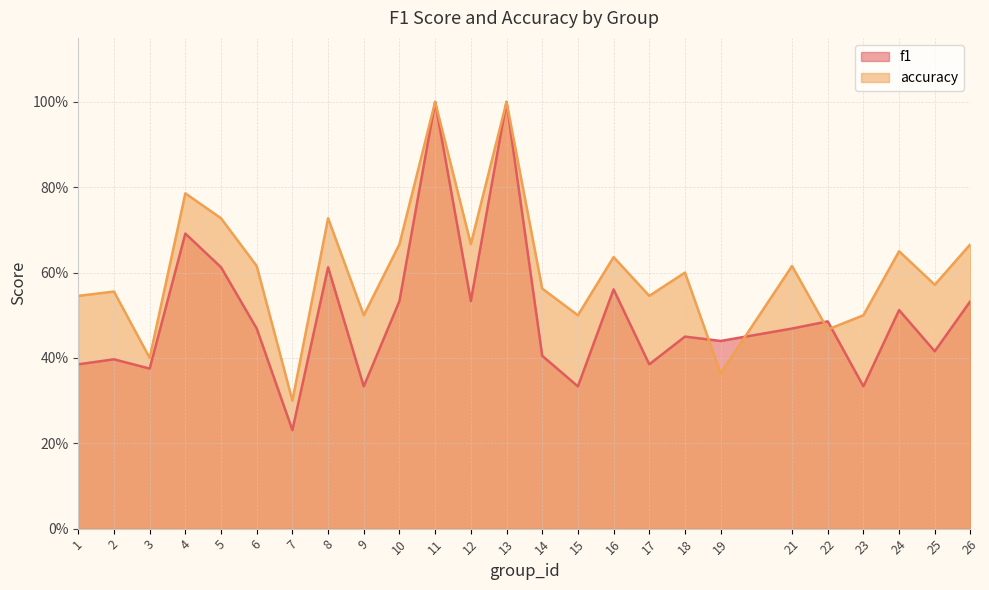

At which category does accuracy reach its first local valley?

3